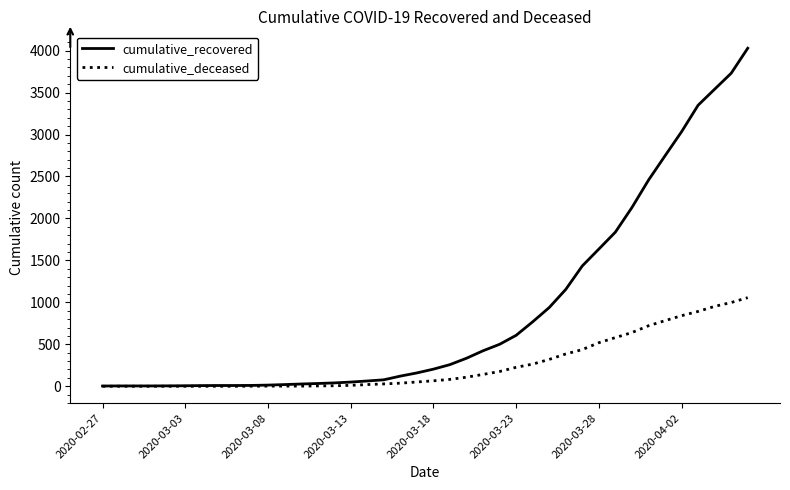

Which series has the widest spread of values?

cumulative_recovered